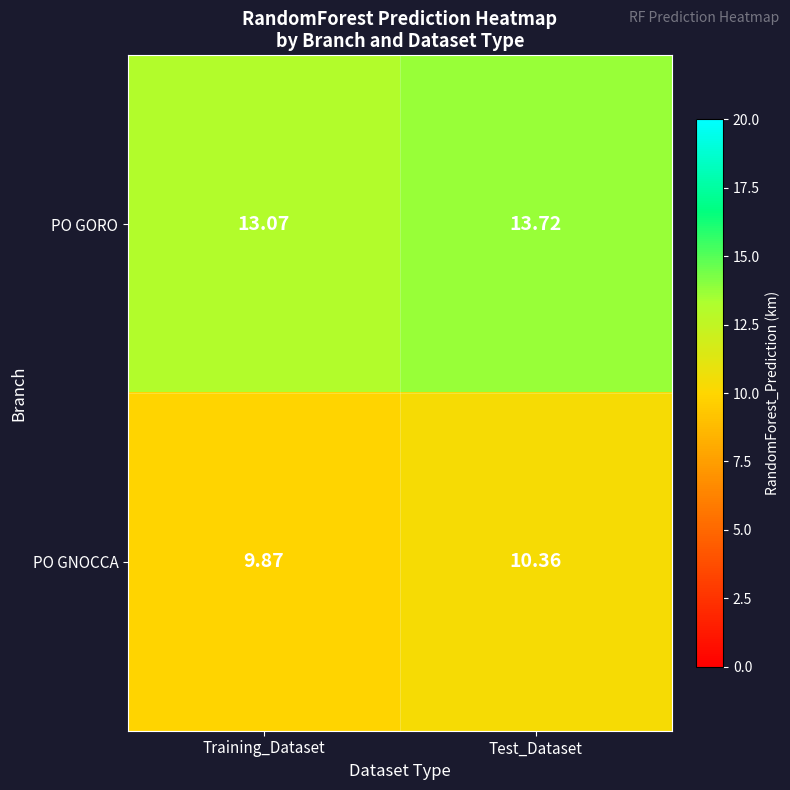

Which label corresponds to the smallest value in the chart?

Training_Dataset